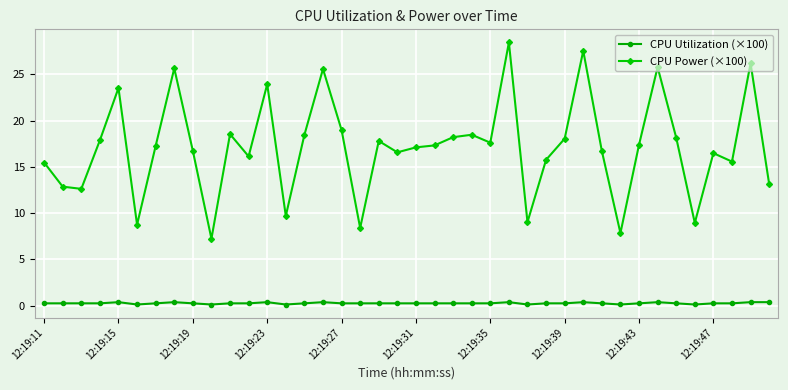

Which series has the widest spread of values?

CPU Power (×100)